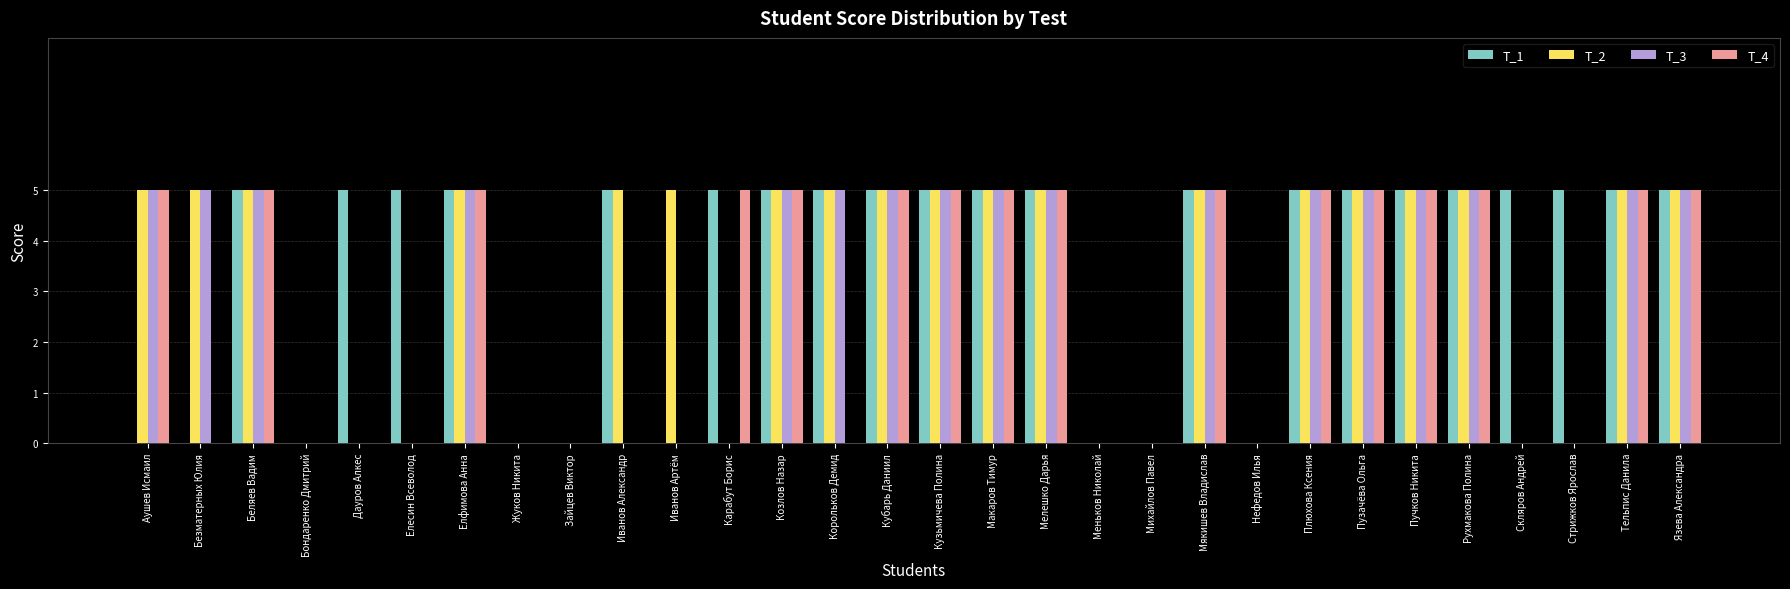

Between Михайлов Павел and Стрижков Ярослав, which series saw the biggest shift?

Т_1